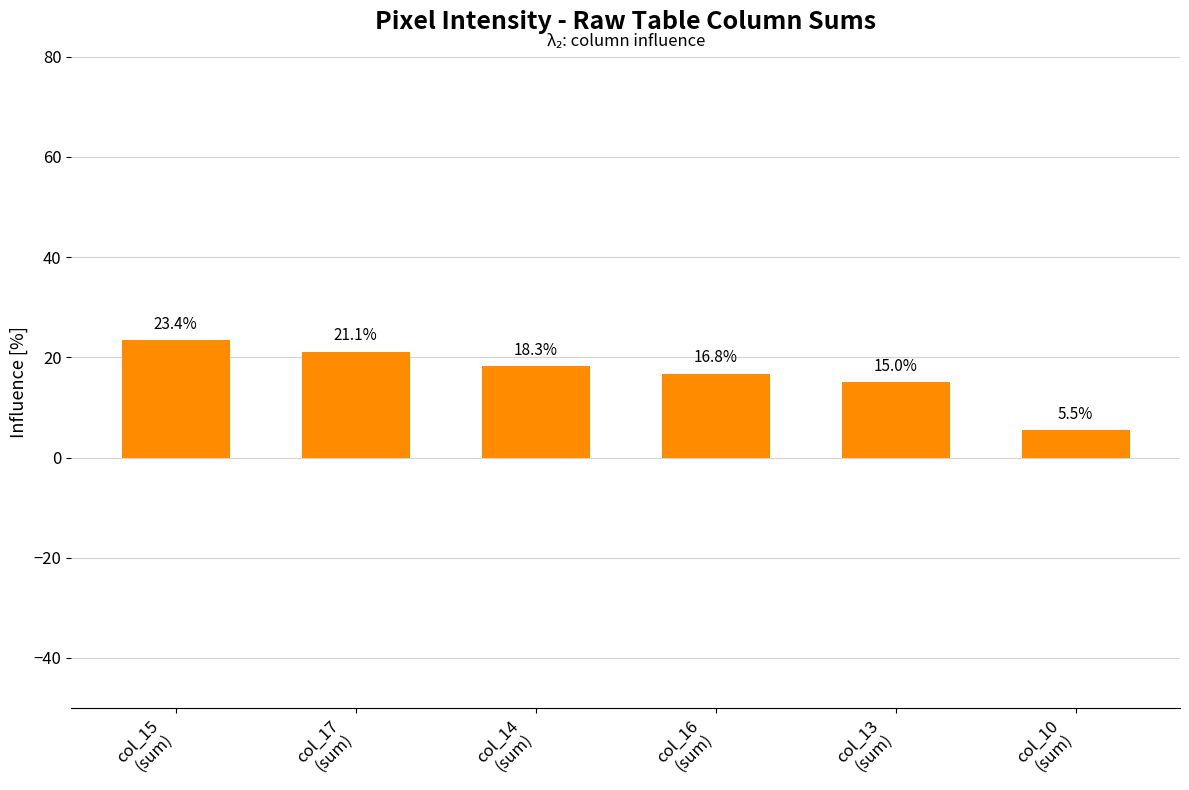

Rank the categories by value from lowest to highest.

col_10
(sum), col_13
(sum), col_16
(sum), col_14
(sum), col_17
(sum), col_15
(sum)